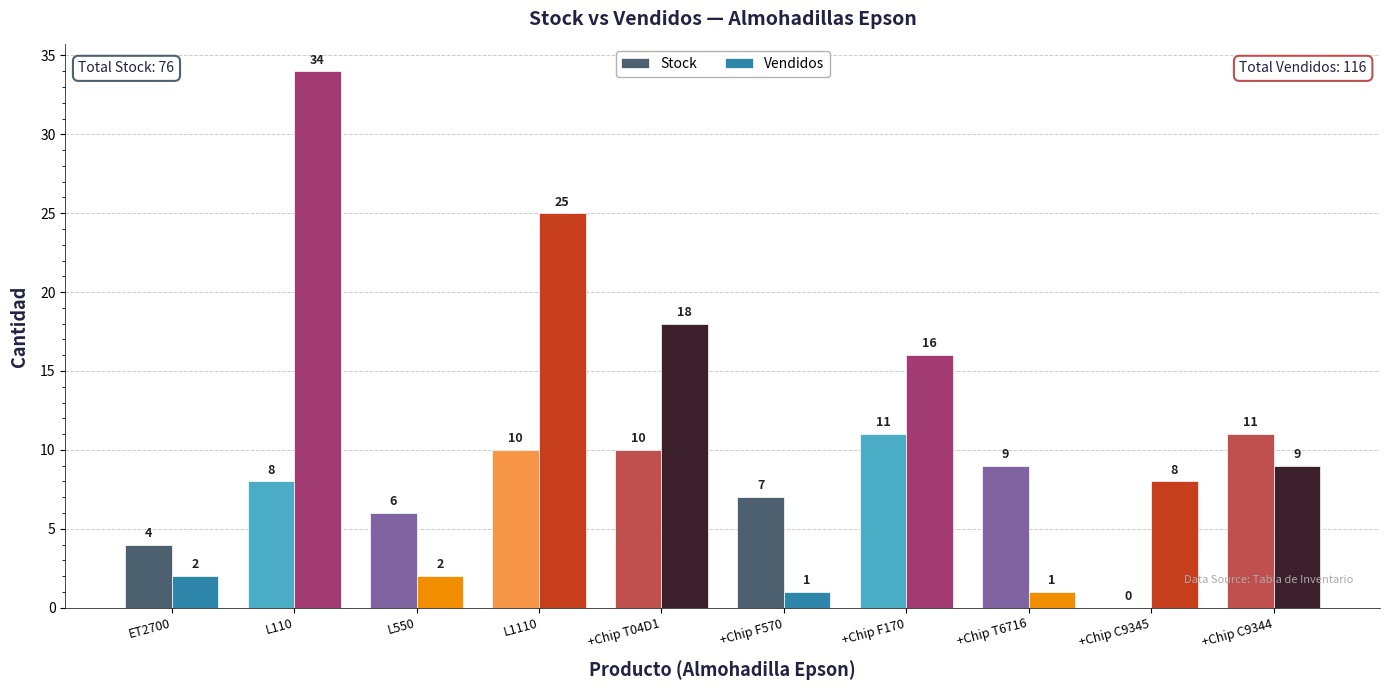

What is the sum of the Stock values at +Chip C9344 and ET2700?

15